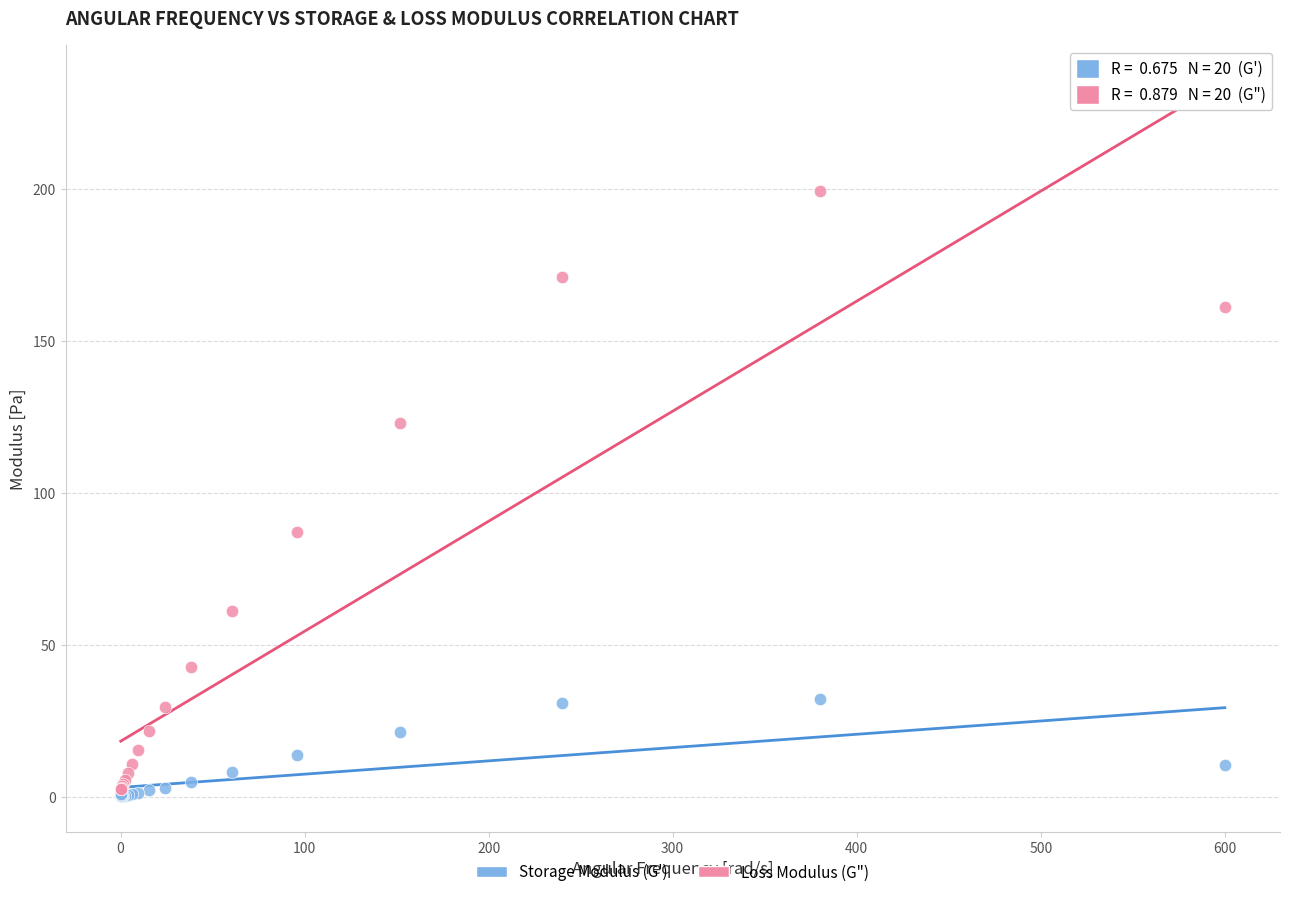

Across all series, what Y value is closest to 99?

87.1